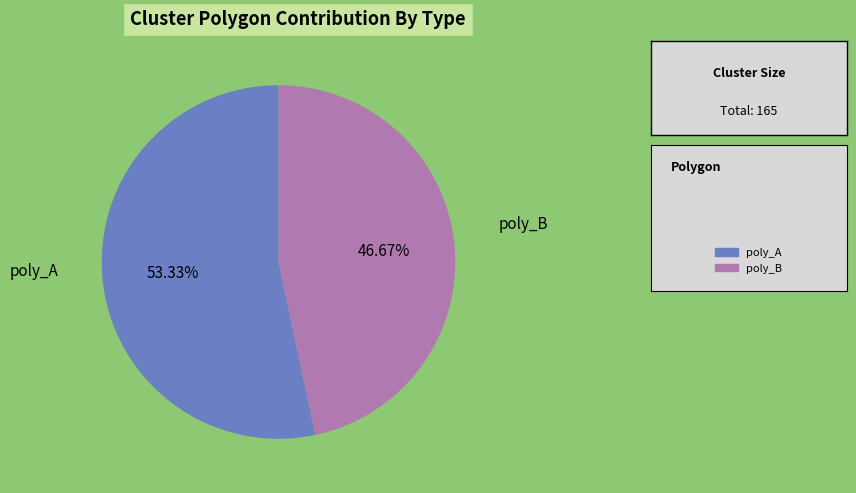

Does any single category account for the majority?

Yes